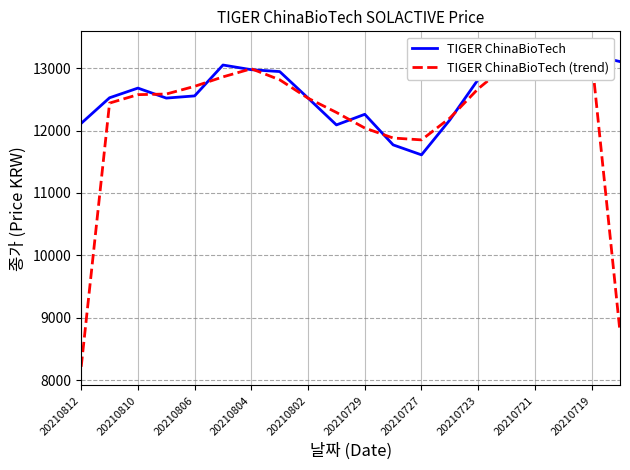

Which series has the largest range (max minus min)?

TIGER ChinaBioTech (trend)